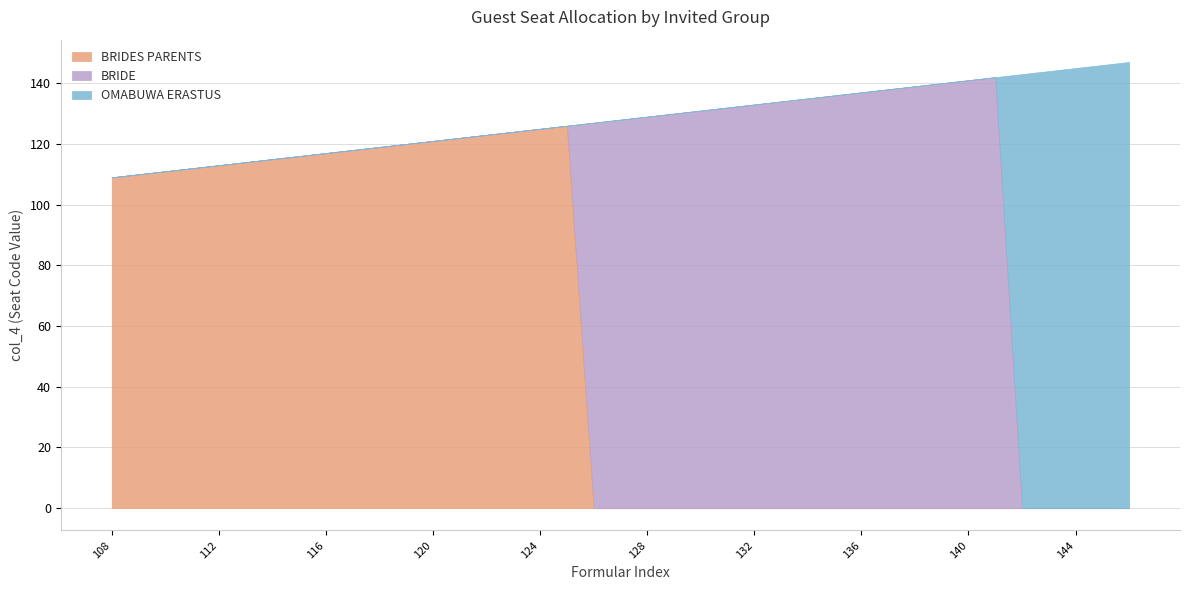

Between which two adjacent categories do BRIDES PARENTS and BRIDE first intersect?

125 and 126